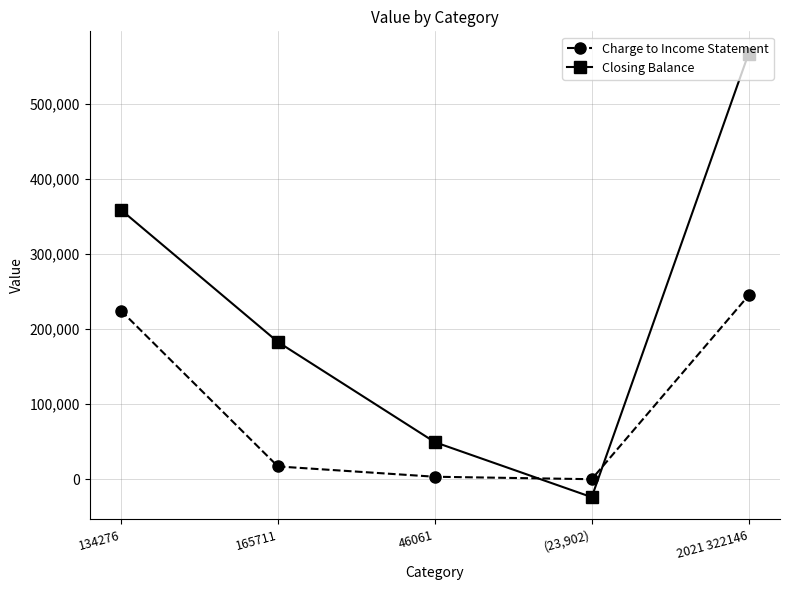

How many lines are shown in the chart?

2